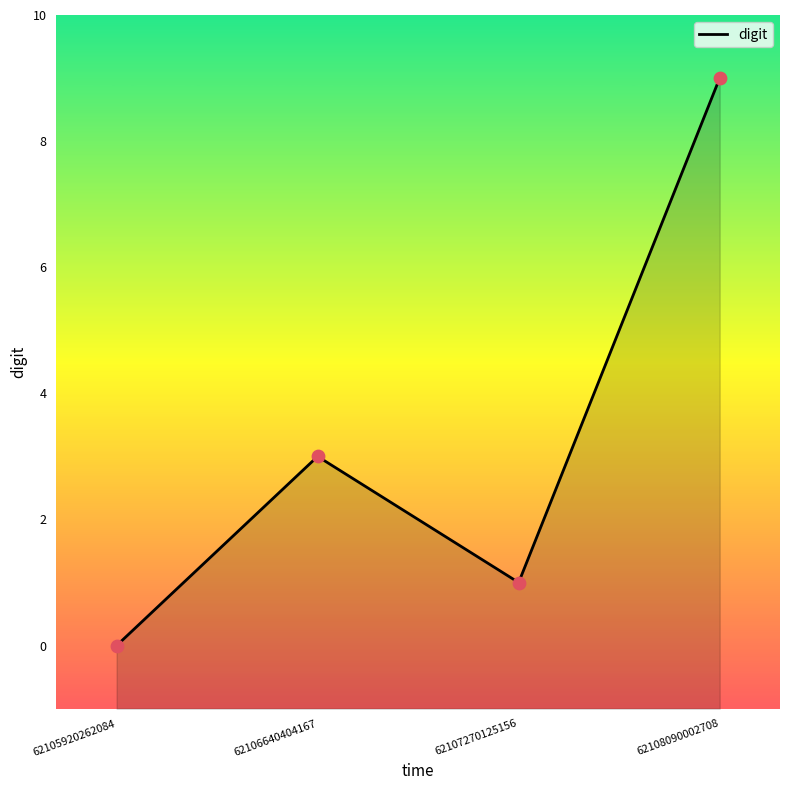

Which has a higher value, 62107270125156 or 62106640404167?

62106640404167